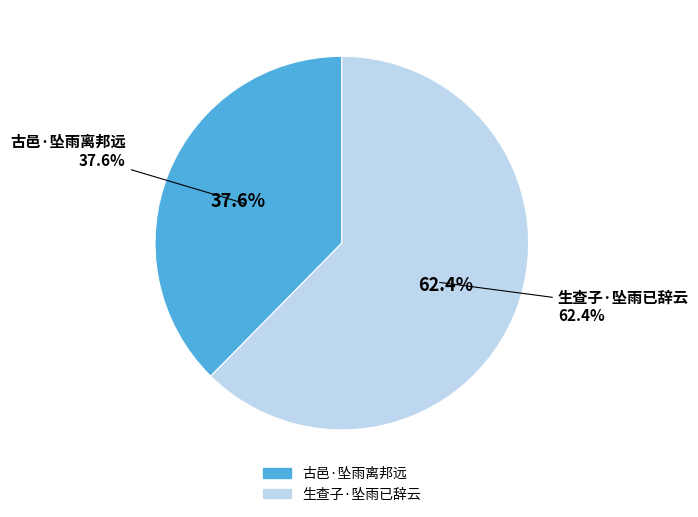

Which slice represents more than half of the pie?

生查子·坠雨已辞云